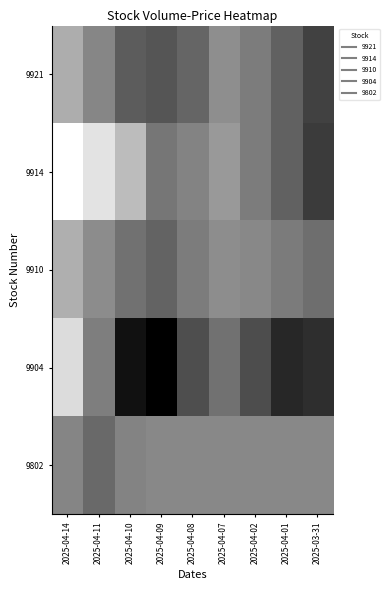

Reading left to right, what are all the values shown in this chart?

9921: 2025-04-14=498531546	2025-04-11=-23262045	2025-04-10=-577722129	2025-04-09=-669696713	2025-04-08=-455157003	2025-04-07=86645674	2025-04-02=-156001552	2025-04-01=-494120653	2025-03-31=-922542973
9914: 2025-04-14=1586406998	2025-04-11=1220605841	2025-04-10=694543922	2025-04-09=-236342471	2025-04-08=-45151689	2025-04-07=232810303	2025-04-02=-148499583	2025-04-01=-506383270	2025-03-31=-1018028191
9910: 2025-04-14=515815363	2025-04-11=62618856	2025-04-10=-305276649	2025-04-09=-489408834	2025-04-08=-153789410	2025-04-07=66200433	2025-04-02=8041301	2025-04-01=-168716422	2025-03-31=-343092096
9904: 2025-04-14=1119139660	2025-04-11=-128880242	2025-04-10=-1564697292	2025-04-09=-1800847809	2025-04-08=-763531249	2025-04-07=-280810271	2025-04-02=-772908282	2025-04-01=-1279440491	2025-03-31=-1180718472
9802: 2025-04-14=-29377116	2025-04-11=-407950669	2025-04-10=-47881830	2025-04-09=0	2025-04-08=0	2025-04-07=0	2025-04-02=0	2025-04-01=0	2025-03-31=0